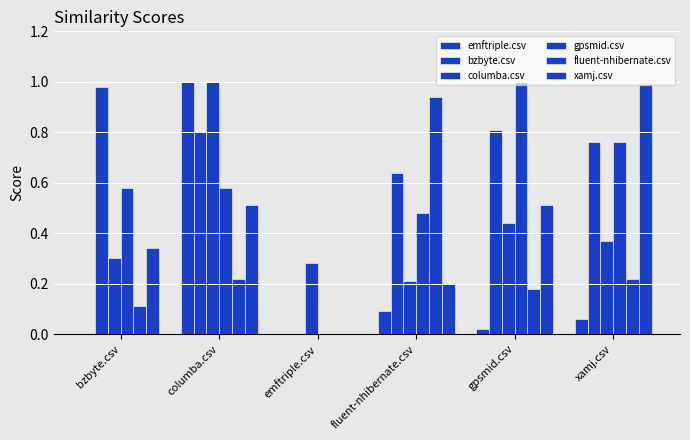

What is the label of the 4th bar from the left?

fluent-nhibernate.csv